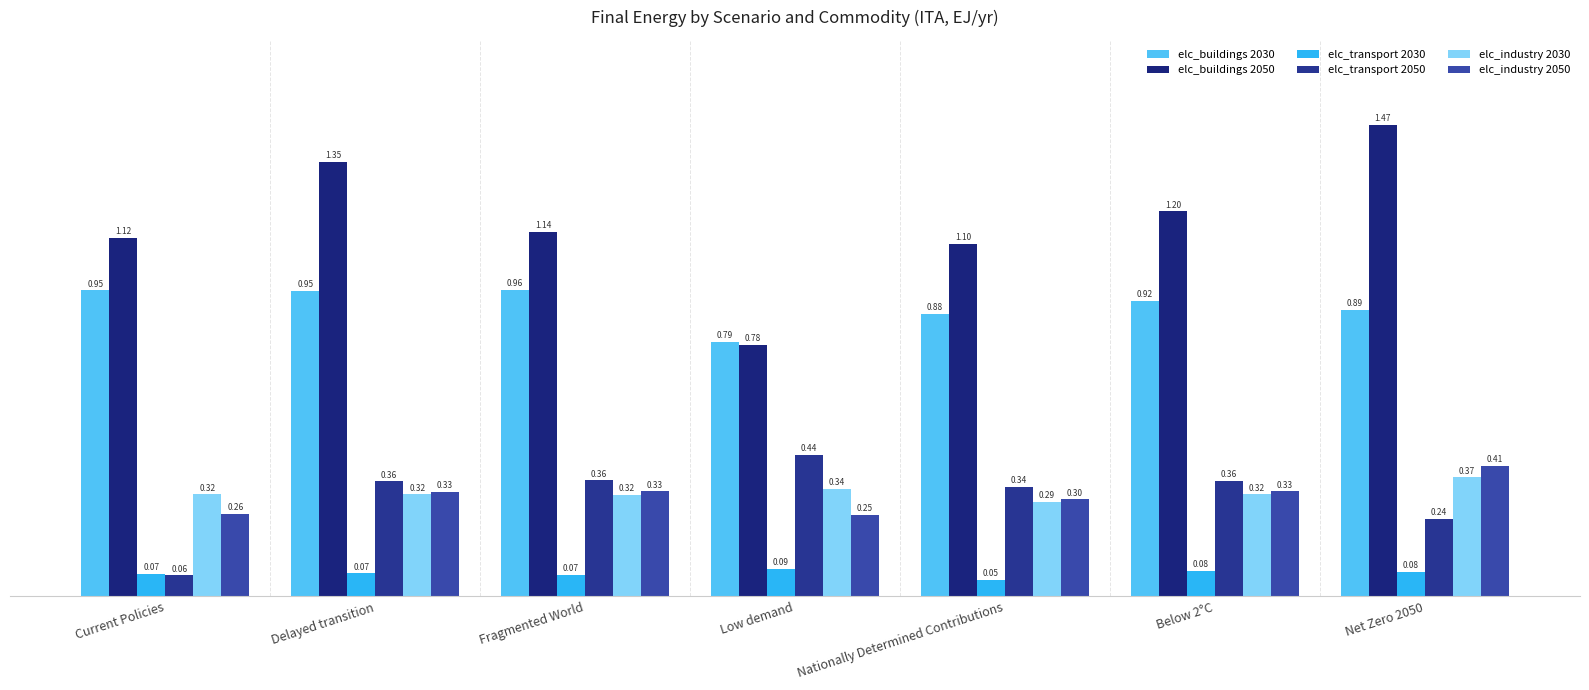

Reading left to right, list all the values displayed in this chart.

elc_buildings (2030): Current Policies=1.0	Delayed transition=1.0	Fragmented World=1.0	Low demand=0.8	Nationally Determined Contributions=0.9	Below 2°C=0.9	Net Zero 2050=0.9
elc_buildings (2050): Current Policies=1.1	Delayed transition=1.4	Fragmented World=1.1	Low demand=0.8	Nationally Determined Contributions=1.1	Below 2°C=1.2	Net Zero 2050=1.5
elc_transport (2030): Current Policies=0.1	Delayed transition=0.1	Fragmented World=0.1	Low demand=0.1	Nationally Determined Contributions=0.1	Below 2°C=0.1	Net Zero 2050=0.1
elc_transport (2050): Current Policies=0.1	Delayed transition=0.4	Fragmented World=0.4	Low demand=0.4	Nationally Determined Contributions=0.3	Below 2°C=0.4	Net Zero 2050=0.2
elc_industry (2030): Current Policies=0.3	Delayed transition=0.3	Fragmented World=0.3	Low demand=0.3	Nationally Determined Contributions=0.3	Below 2°C=0.3	Net Zero 2050=0.4
elc_industry (2050): Current Policies=0.3	Delayed transition=0.3	Fragmented World=0.3	Low demand=0.3	Nationally Determined Contributions=0.3	Below 2°C=0.3	Net Zero 2050=0.4